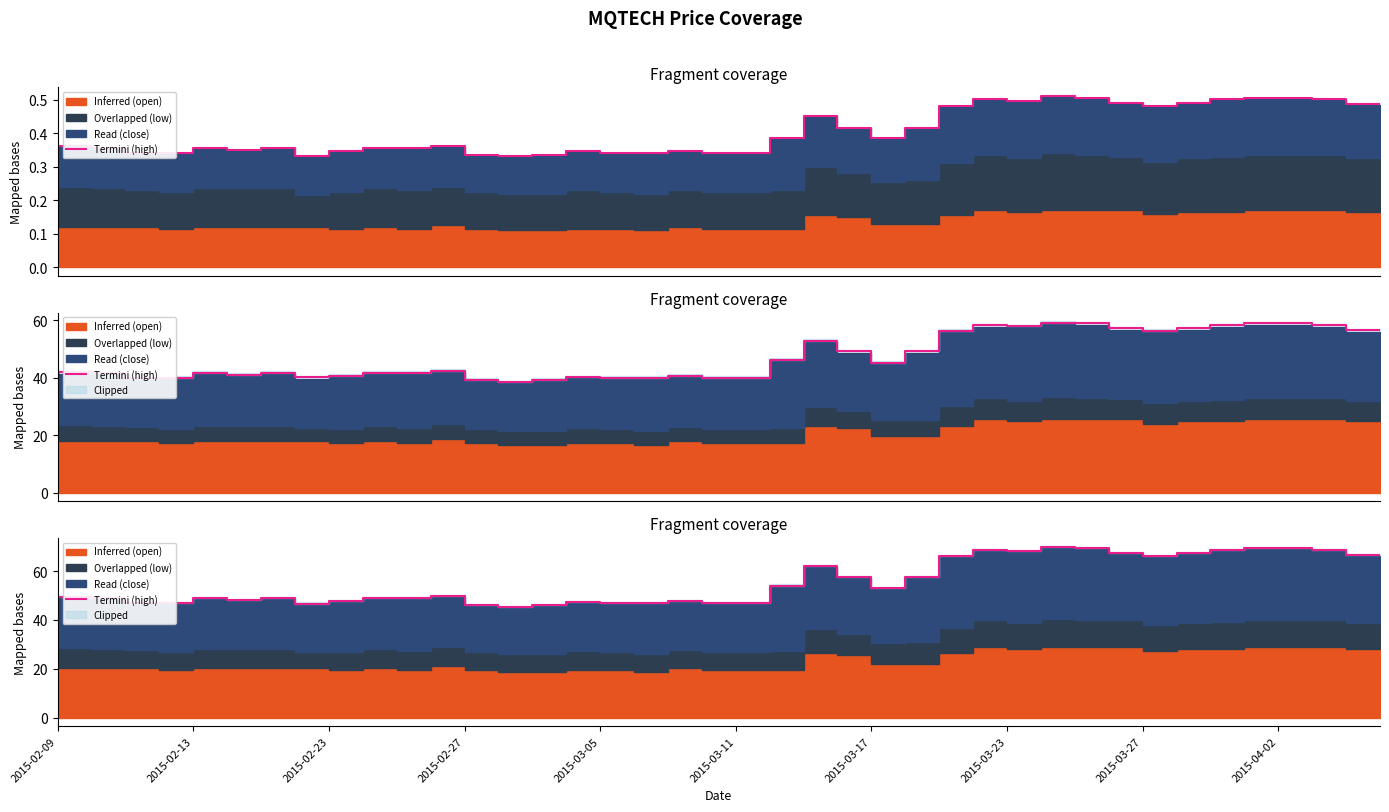

Where does the data first go above 49?

2015-02-09